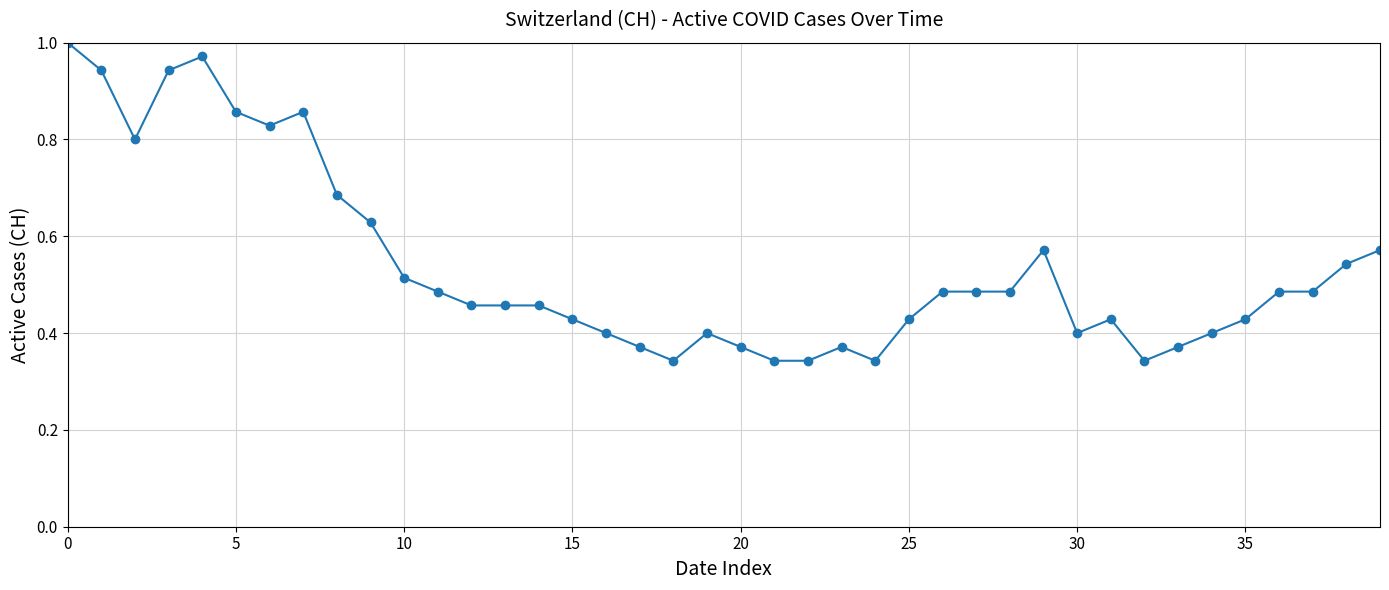

True or false: the data has more than 2 interior local peaks.

True